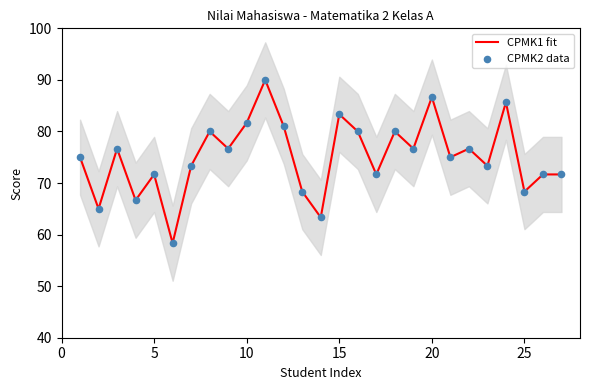

True or false: CPMK1 fit has a value of 123.8 at 15.

False